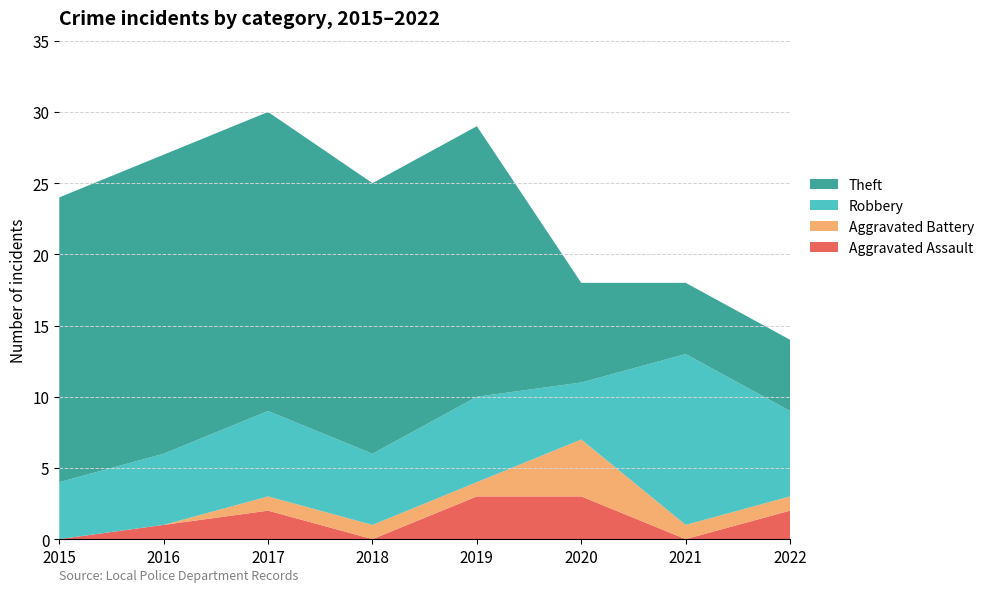

Reading left to right, transcribe all the data shown in this chart.

Aggravated Assault: 2015=0	2016=1	2017=2	2018=0	2019=3	2020=3	2021=0	2022=2
Aggravated Battery: 2015=0	2016=0	2017=1	2018=1	2019=1	2020=4	2021=1	2022=1
Robbery: 2015=4	2016=5	2017=6	2018=5	2019=6	2020=4	2021=12	2022=6
Theft: 2015=20	2016=21	2017=21	2018=19	2019=19	2020=7	2021=5	2022=5